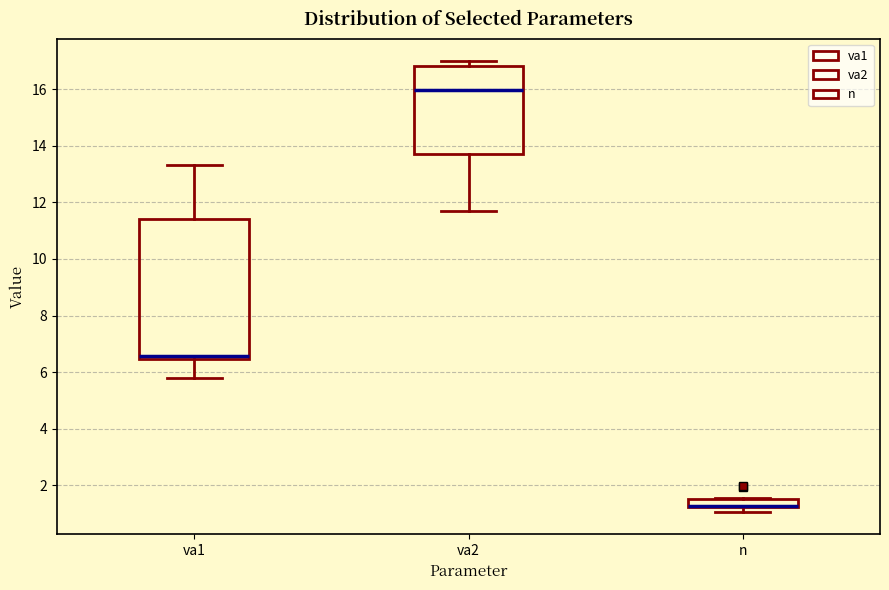

Where is the upper edge of the box for n on the y-axis? The values are not printed on the chart, so give them approximately, as read against the axis.

1.6